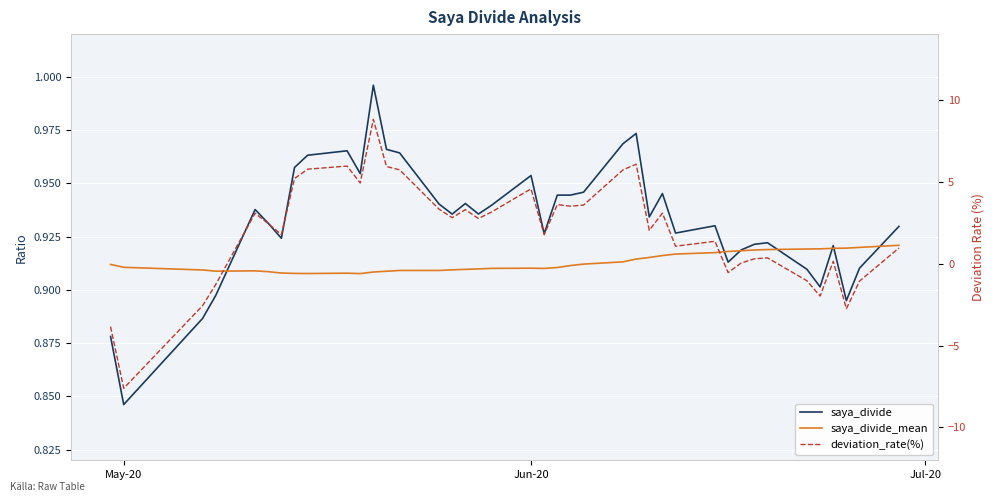

Which series has the largest total across all categories?

deviation_rate(%)